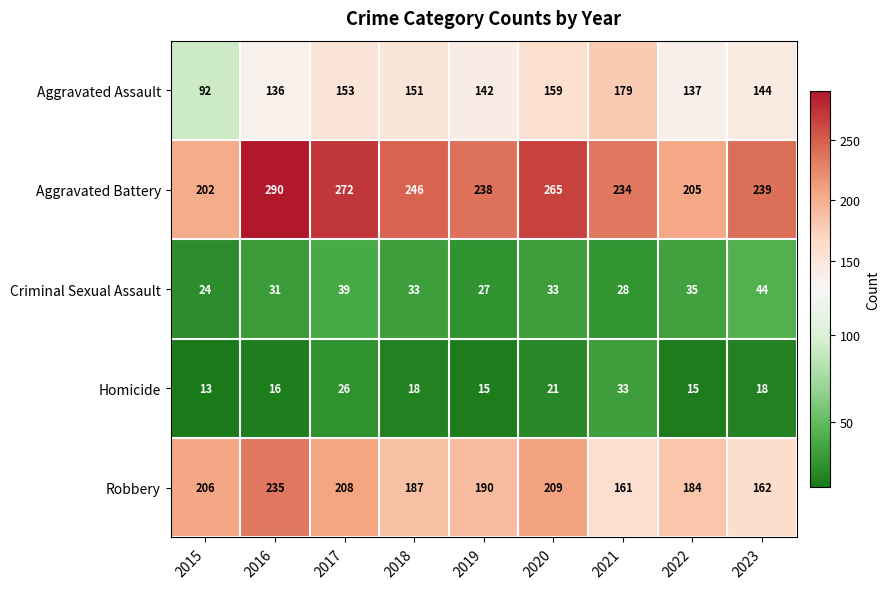

Is the value of Aggravated Battery at 2021 greater than the value of Aggravated Assault at 2019?

Yes